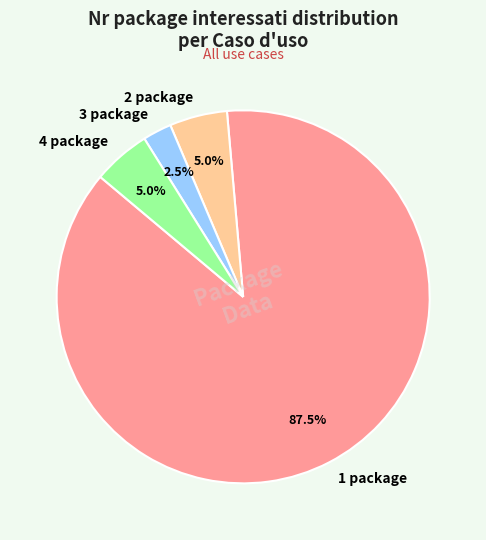

Is there a majority slice in this chart?

Yes